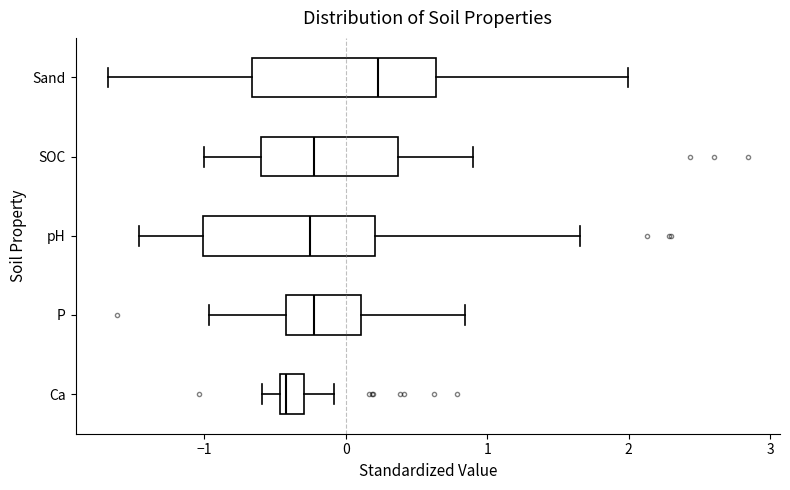

Reading bottom to top, transcribe this box plot: for each box, give where its median line is, the range the box spans, and where its two whiskers end, as read against the x-axis. The values are not printed on the chart, so give them approximately, as read against the axis.

Ca: median -0.4, box -0.5 to -0.3, whiskers -0.6 to -0.1
P: median -0.2, box -0.4 to 0.1, whiskers -1.0 to 0.8
pH: median -0.3, box -1.0 to 0.2, whiskers -1.5 to 1.7
SOC: median -0.2, box -0.6 to 0.4, whiskers -1.0 to 0.9
Sand: median 0.2, box -0.7 to 0.6, whiskers -1.7 to 2.0